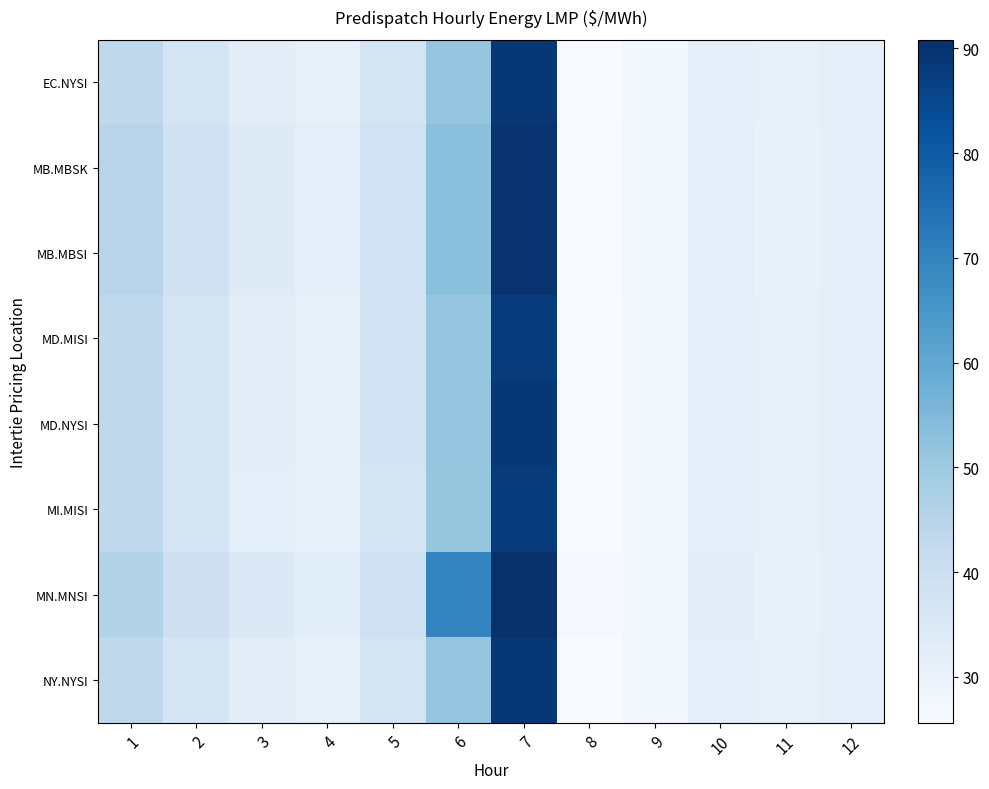

What is the maximum value shown in the chart?

90.8